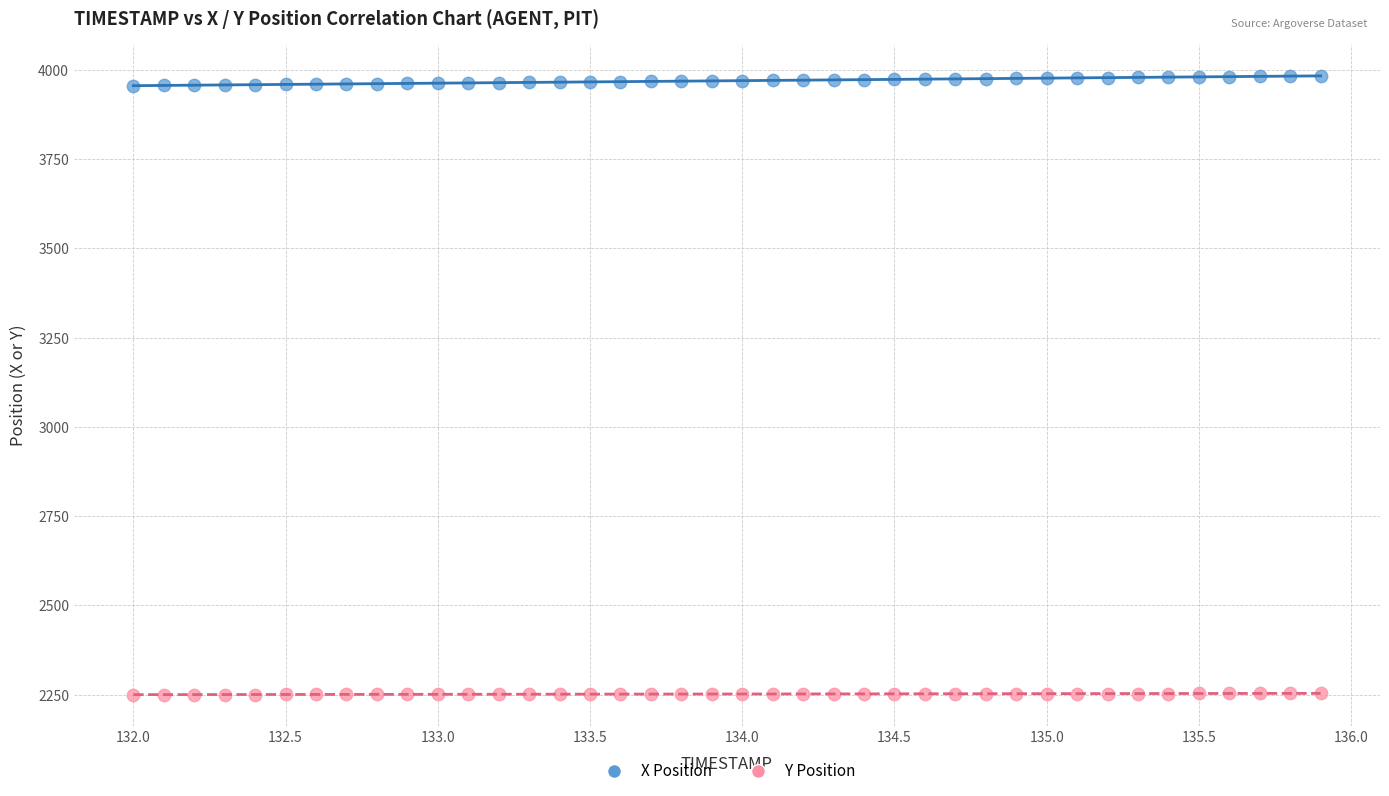

Which series reaches the maximum Y coordinate?

X Position